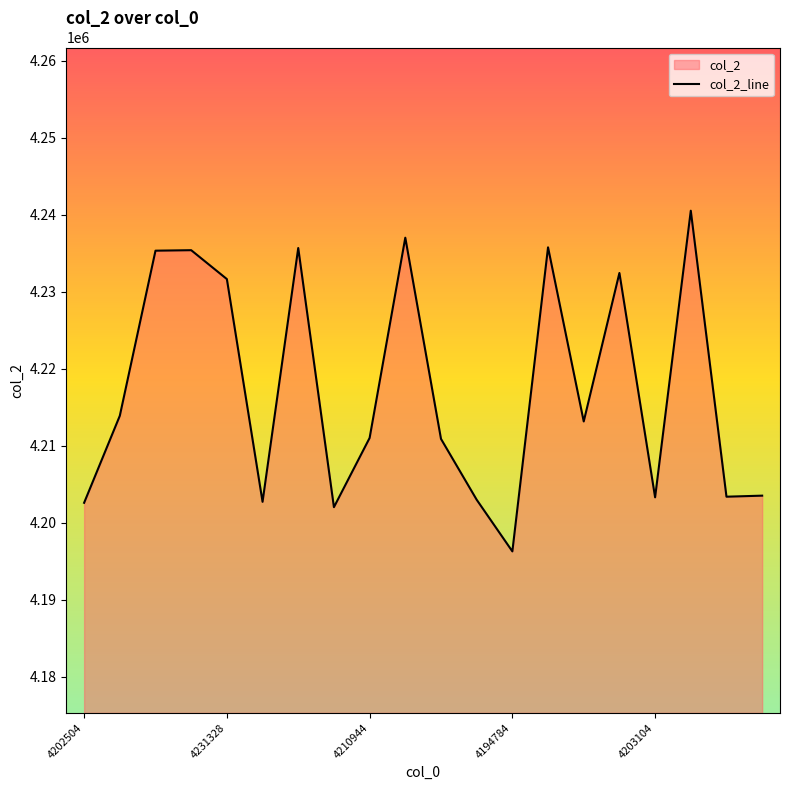

How many values exceed 4213168?

9